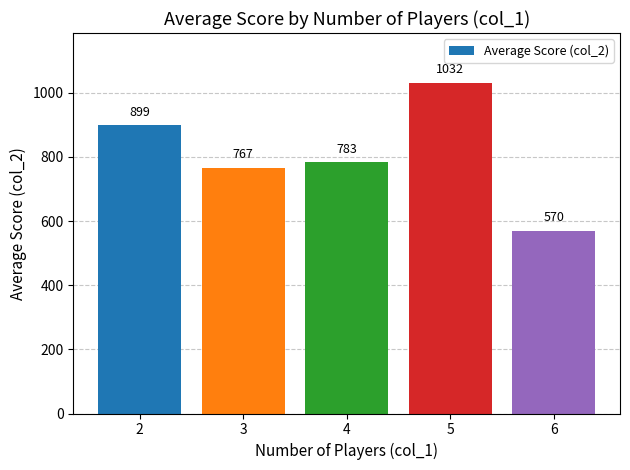

Which label corresponds to the largest value in the chart?

5